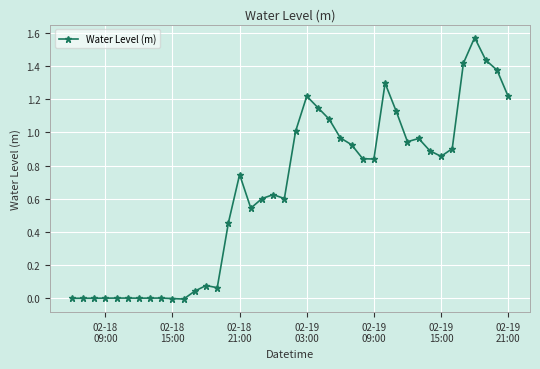

True or false: the data has more than 1 interior local peaks.

True